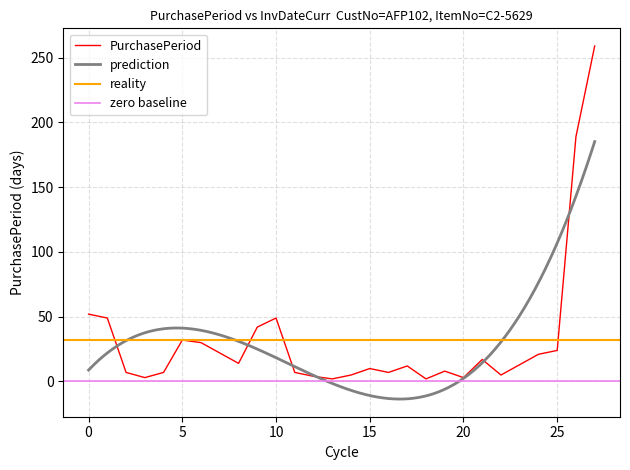

What is the average value?

32